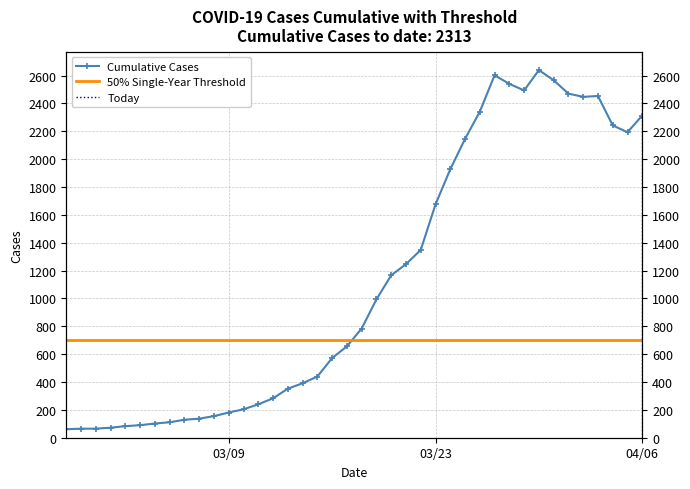

List the labels in order of value, smallest first.

2020-02-27, 2020-02-28, 2020-02-29, 2020-03-01, 2020-03-02, 2020-03-03, 2020-03-04, 2020-03-05, 2020-03-06, 2020-03-07, 2020-03-08, 2020-03-09, 2020-03-10, 2020-03-11, 2020-03-12, 2020-03-13, 2020-03-14, 2020-03-15, 2020-03-16, 2020-03-17, 2020-03-18, 2020-03-19, 2020-03-20, 2020-03-21, 2020-03-22, 2020-03-23, 2020-03-24, 2020-03-25, 2020-04-05, 2020-04-04, 2020-04-06, 2020-03-26, 2020-04-02, 2020-04-03, 2020-04-01, 2020-03-29, 2020-03-28, 2020-03-31, 2020-03-27, 2020-03-30